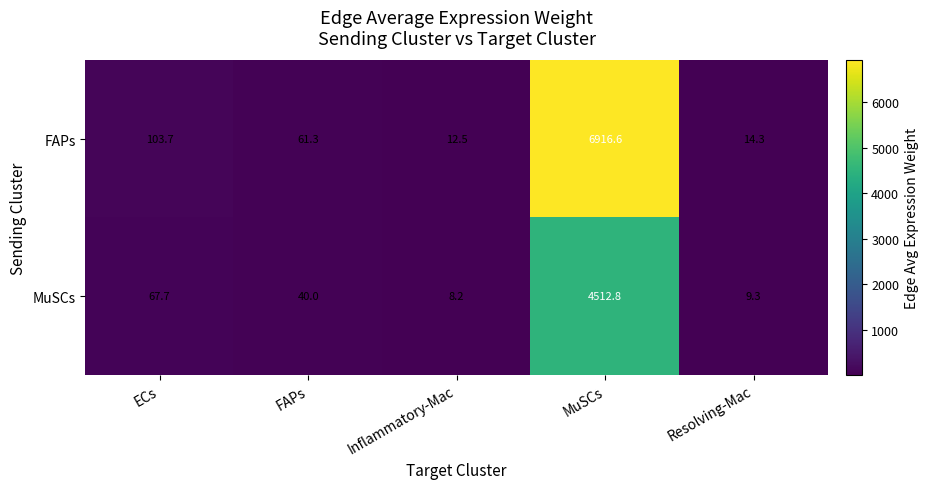

Which series changed the most between ECs and MuSCs?

FAPs